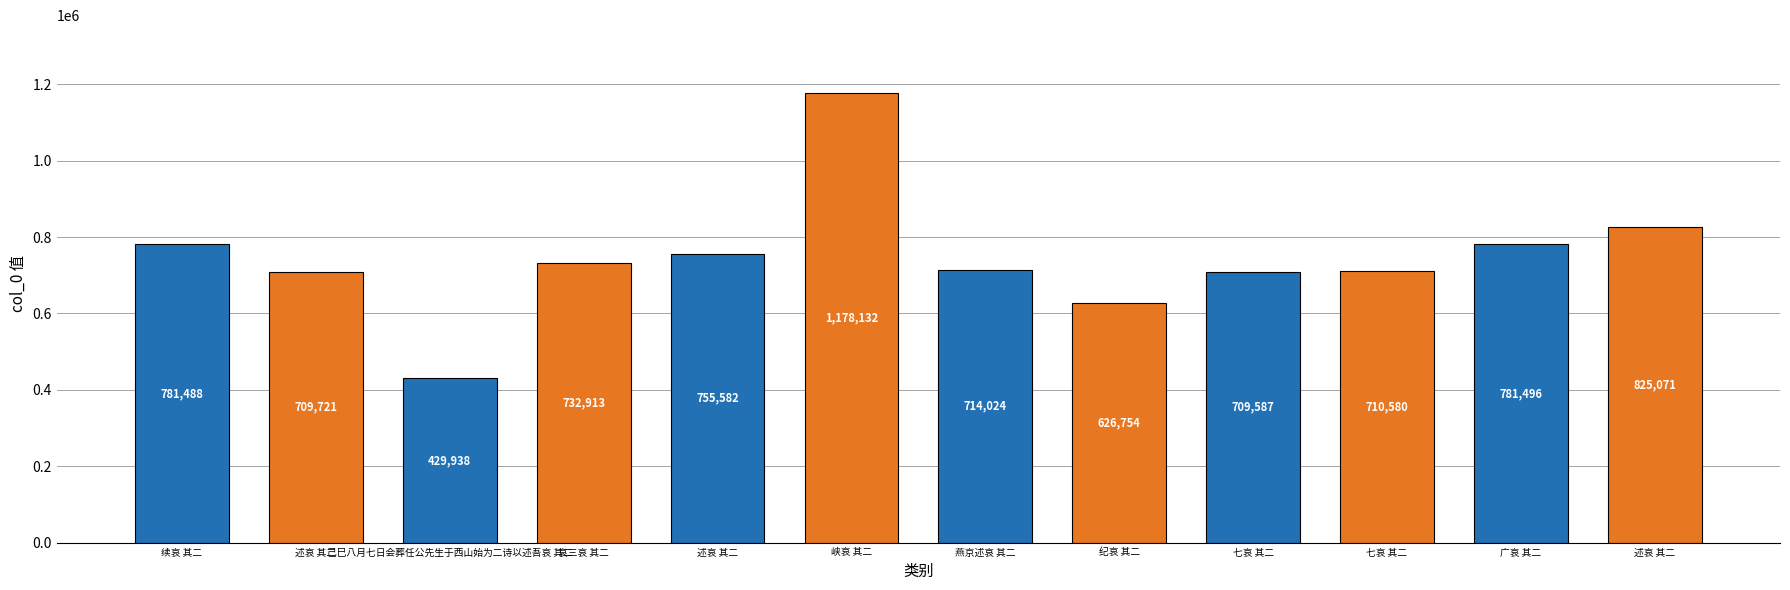

List the labels in order of value, smallest first.

己巳八月七日会葬任公先生于西山始为二诗以述吾哀 其二, 纪哀 其二, 七哀 其二, 述哀 其二, 七哀 其二, 燕京述哀 其二, 哀三哀 其二, 述哀 其二, 续哀 其二, 广哀 其二, 述哀 其二, 峡哀 其二